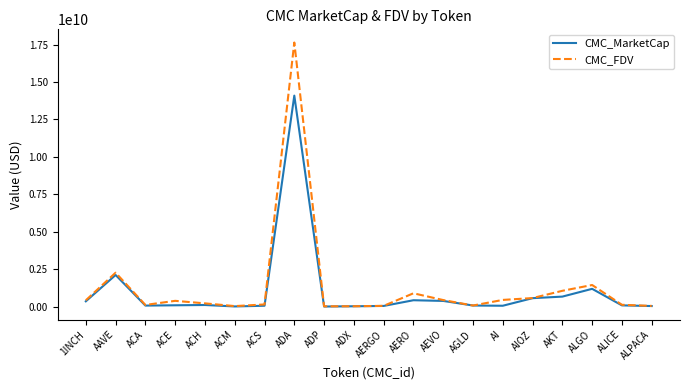

What are all the series names shown in the legend?

CMC_MarketCap, CMC_FDV